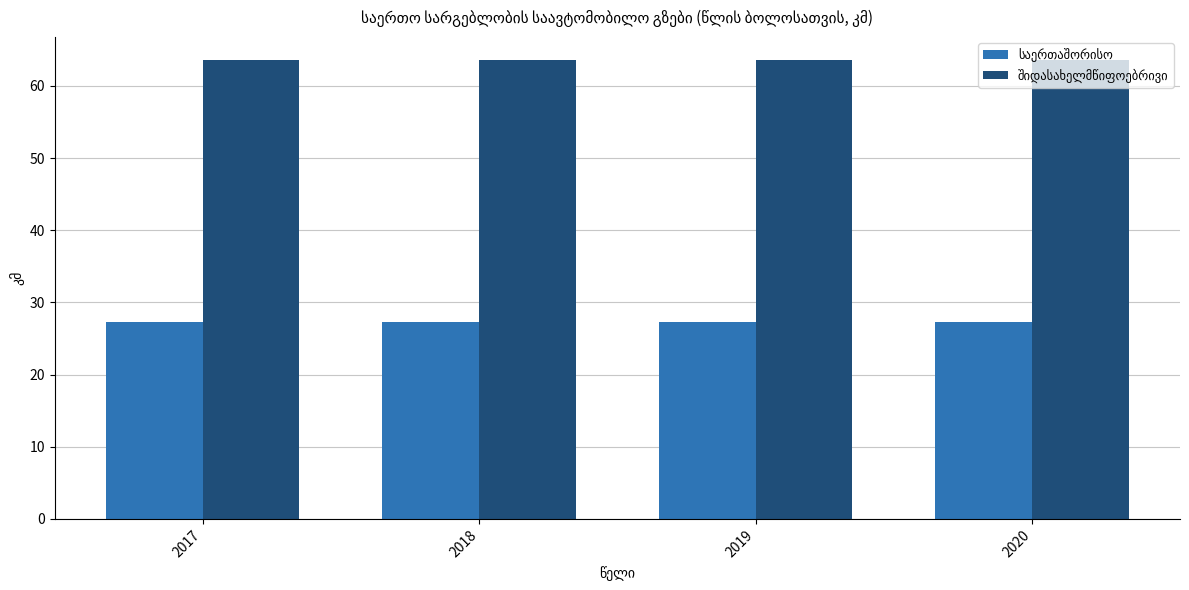

What is the spread (max minus min) of values at 2020?

36.3